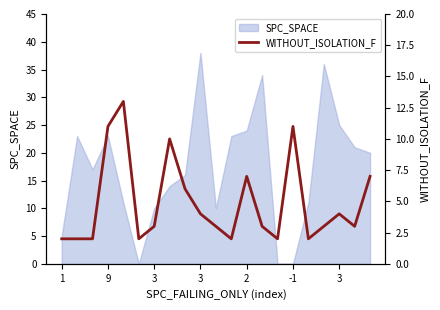

What is the greatest value displayed?

13